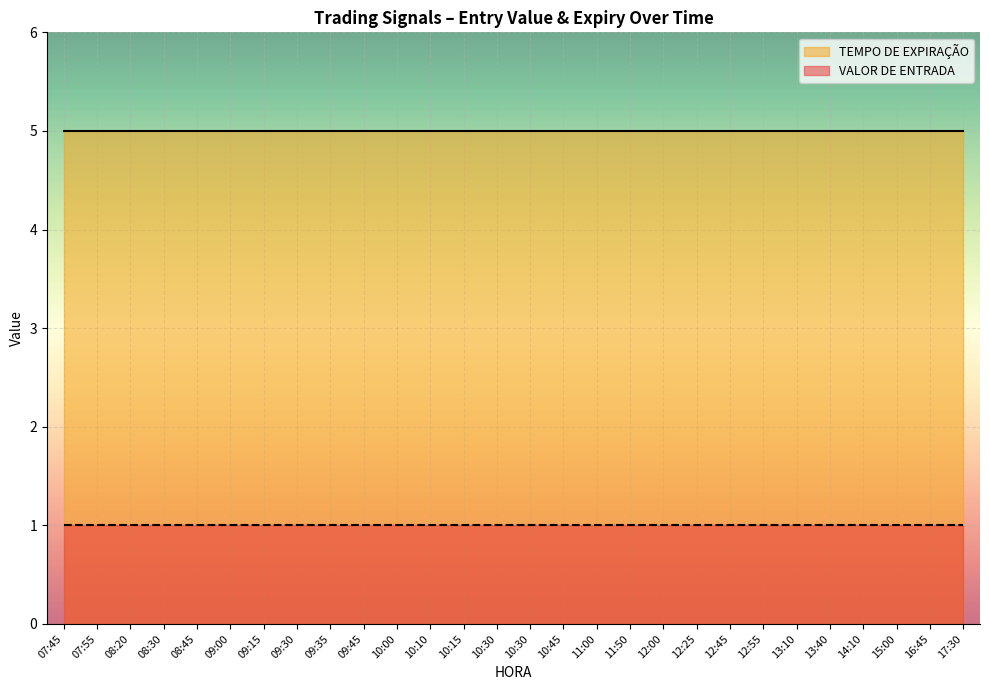

What is the label of the 6th point from the right?

13:10